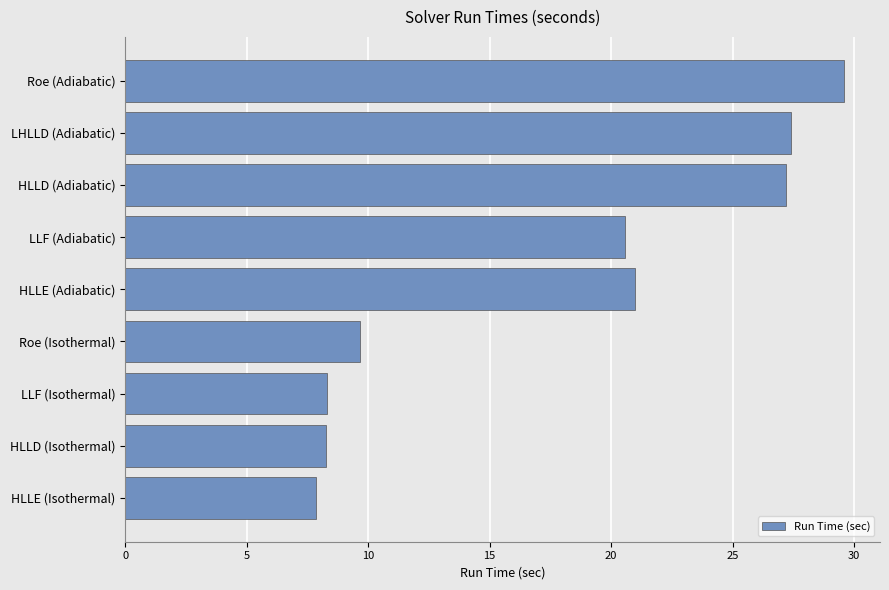

Count the number of data series in this chart.

1